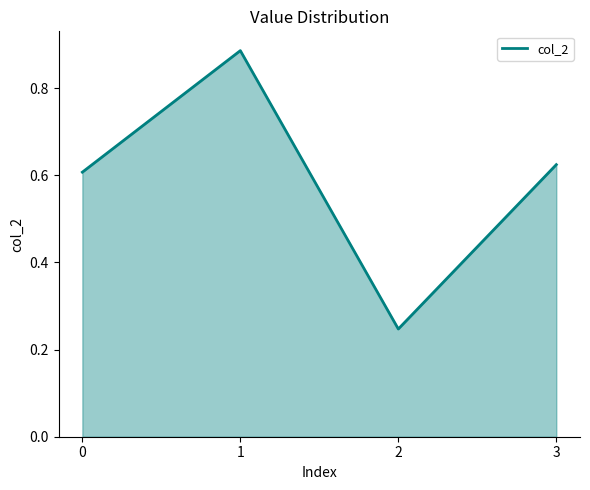

Is it true that the value at 0 is 0.9?

False